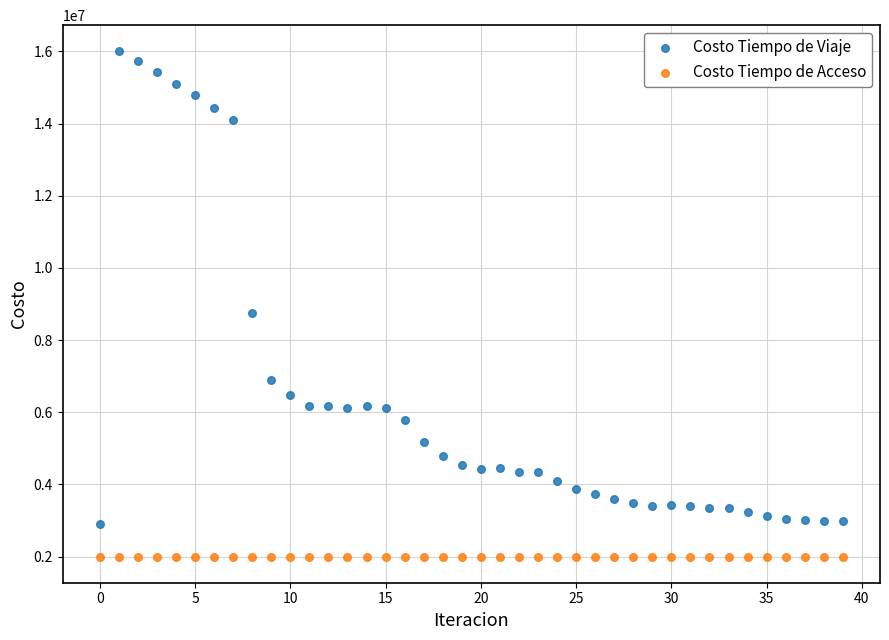

In the Costo Tiempo de Viaje series, what Y value is closest to 9464988?

8751280.8